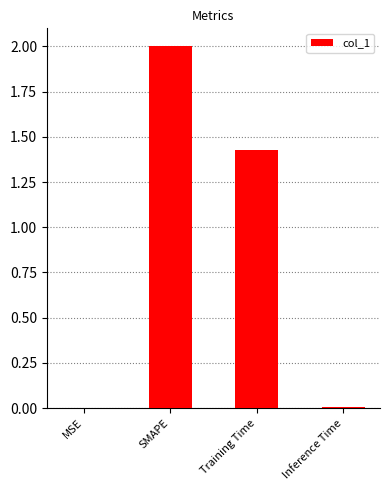

The value at MSE is 0.0. True or false?

True